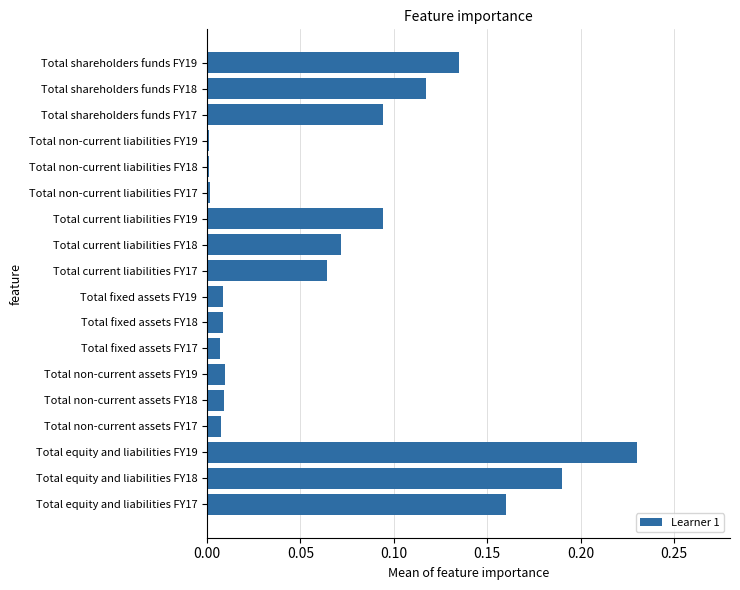

What position from the bottom is Total shareholders funds FY18?

17